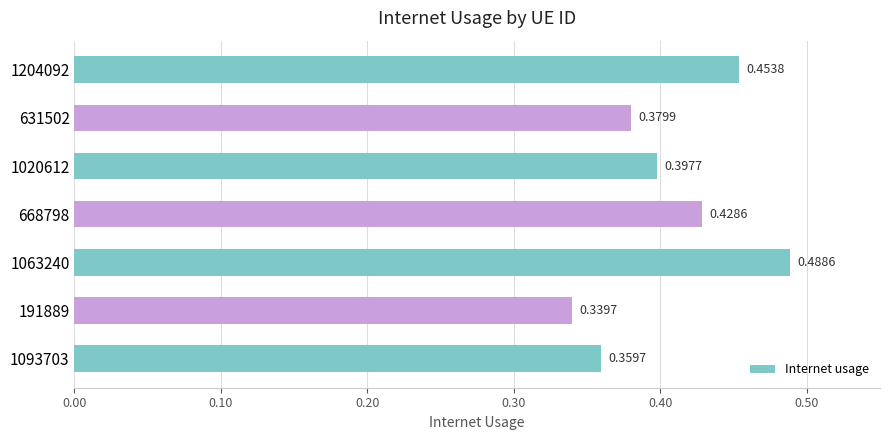

Between 668798 and 1020612, which is larger?

668798